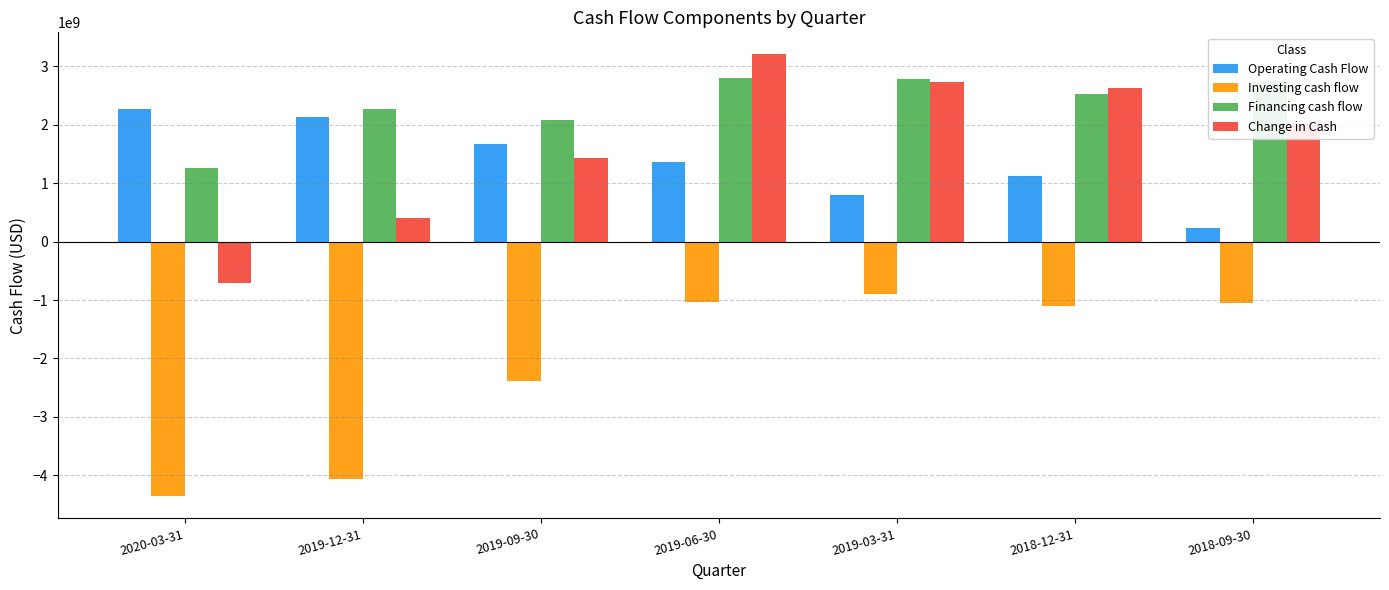

What is the average value of the Financing cash flow series?

2355409000